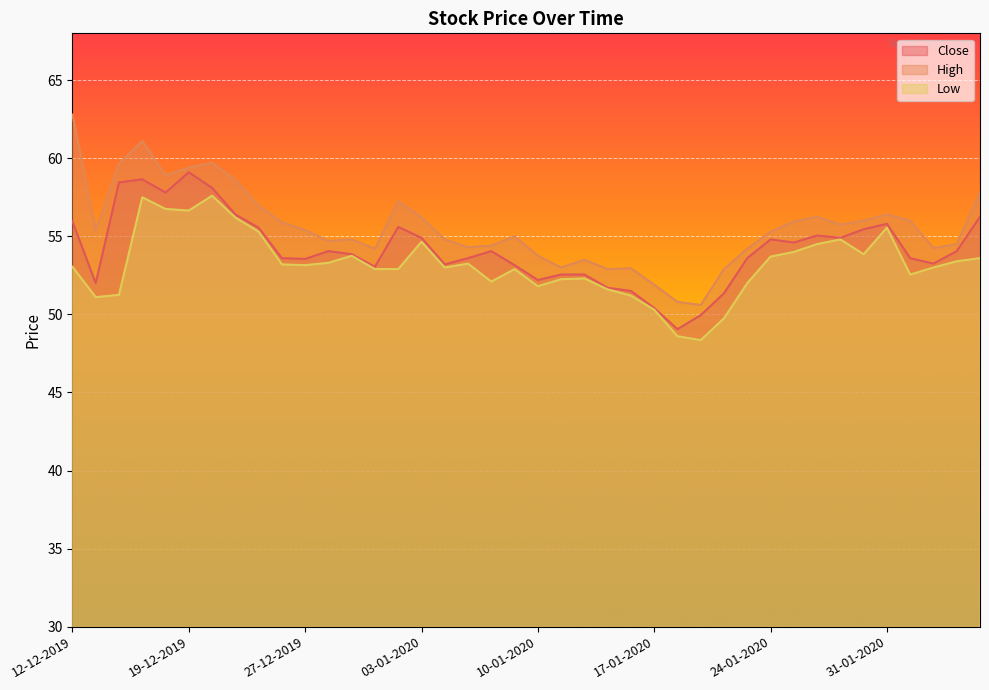

At which label is Low closest to 52?

23-01-2020